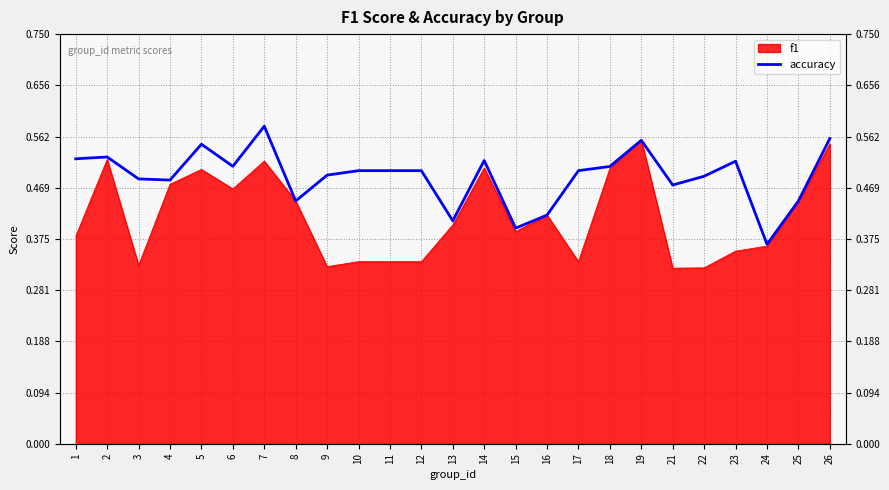

Which label corresponds to the largest value in the chart?

7